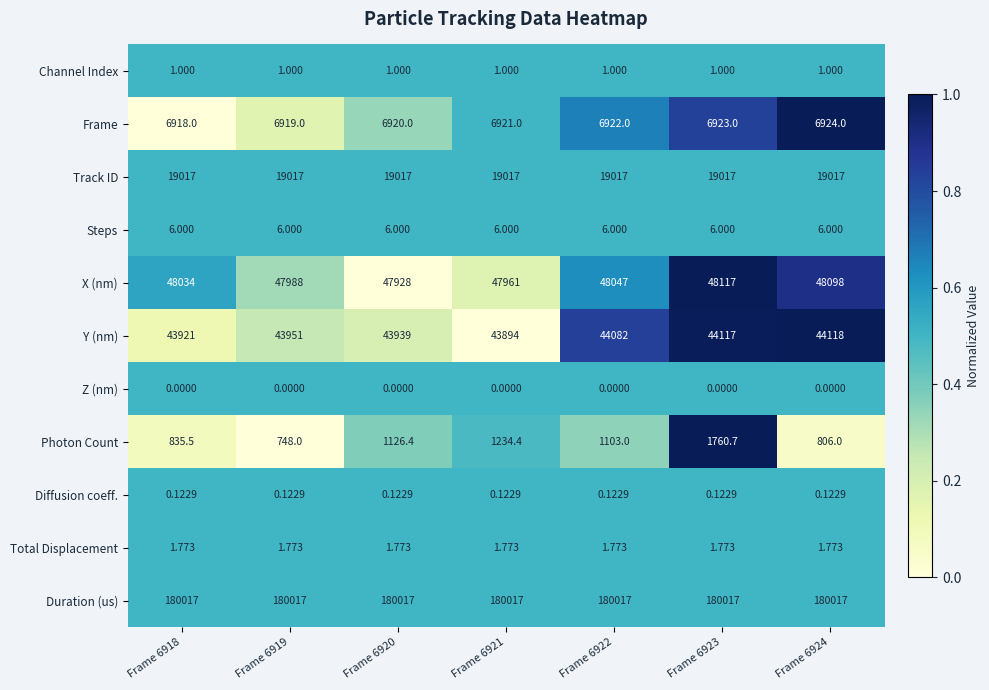

Which series has the largest total across all categories?

Duration (us)